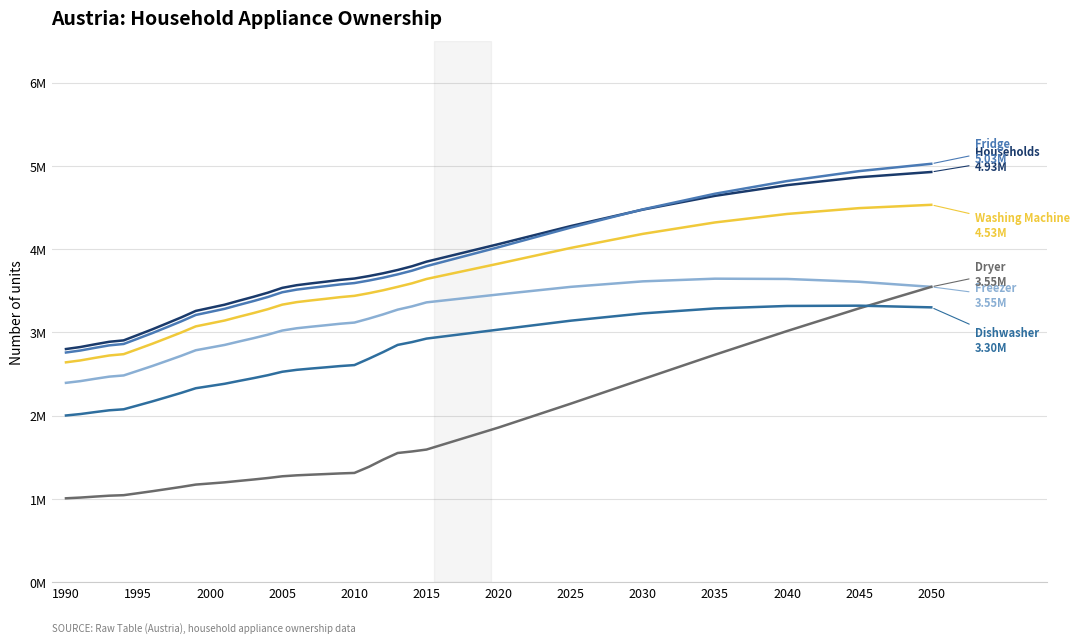

Which category has the lowest value across all series?

1990